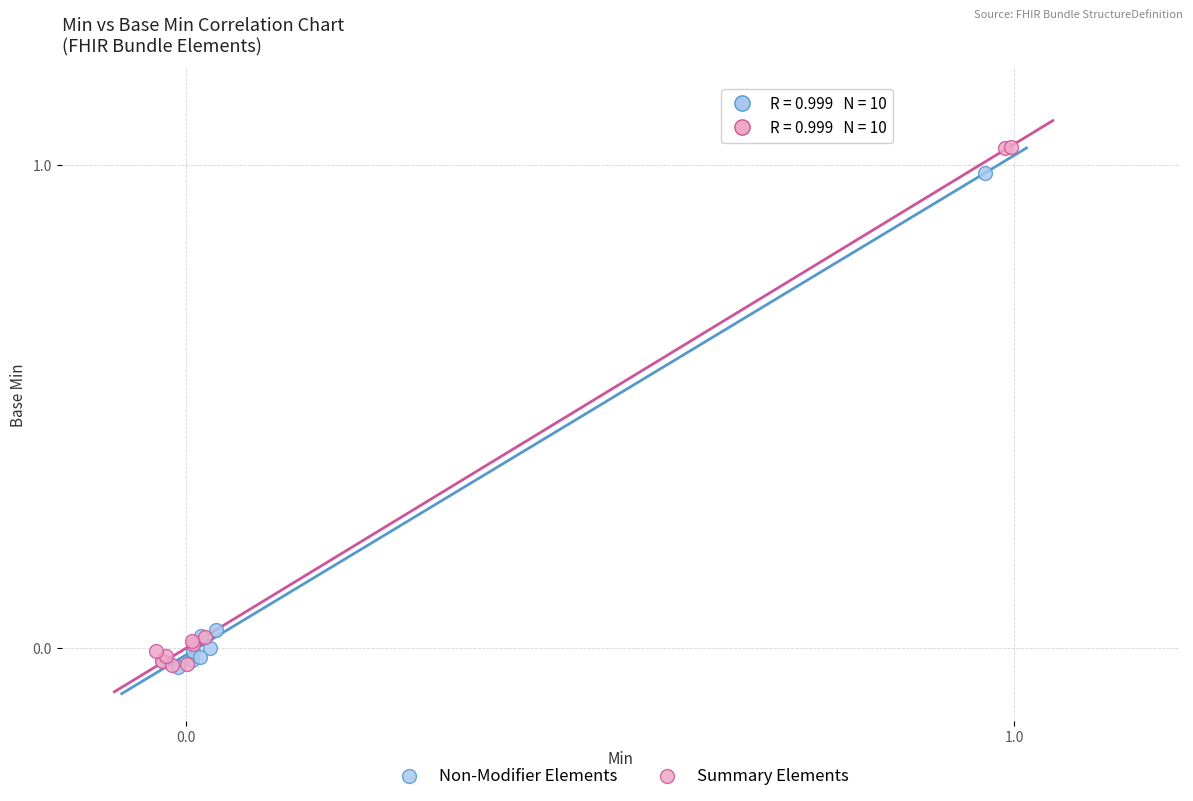

Which series reaches the maximum Y coordinate?

Summary Elements